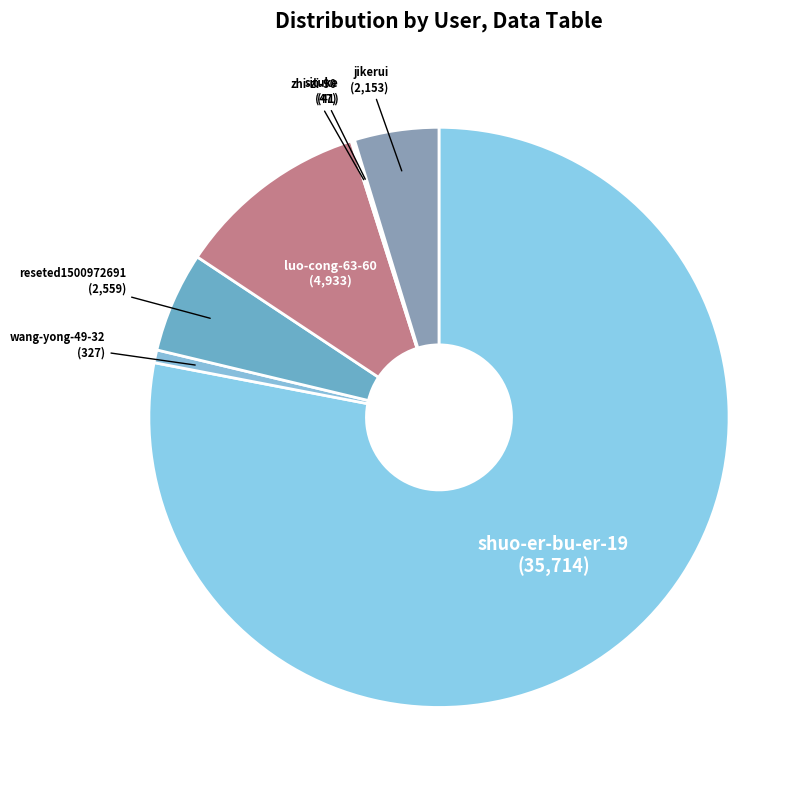

Which has a higher value, shuo-er-bu-er-19 or reseted1500972691?

shuo-er-bu-er-19